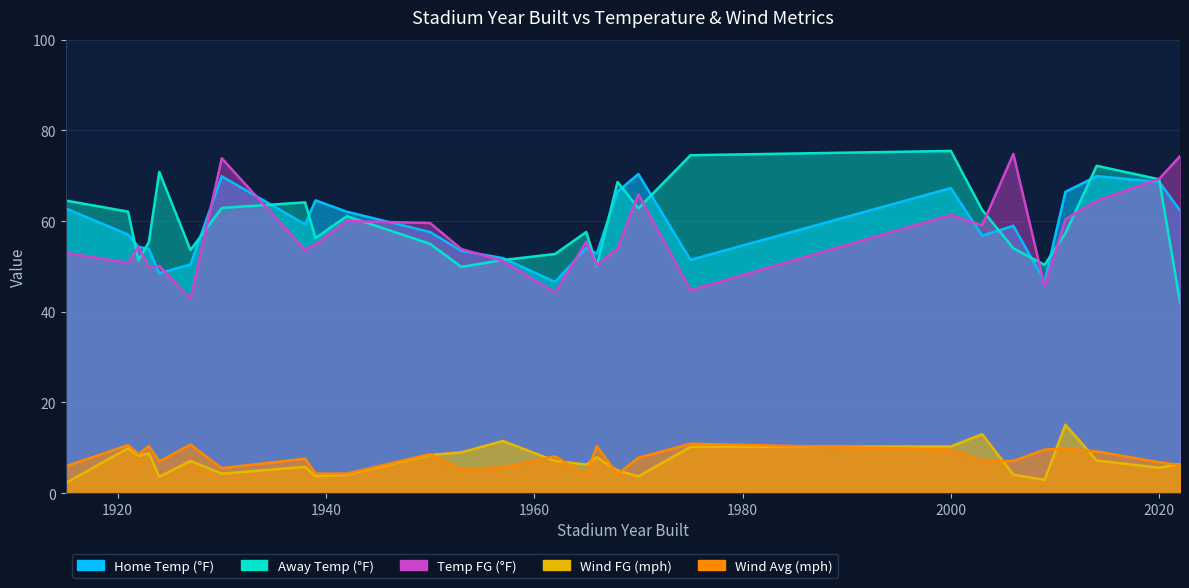

How many interior local peaks does the wind_fg series have?

8